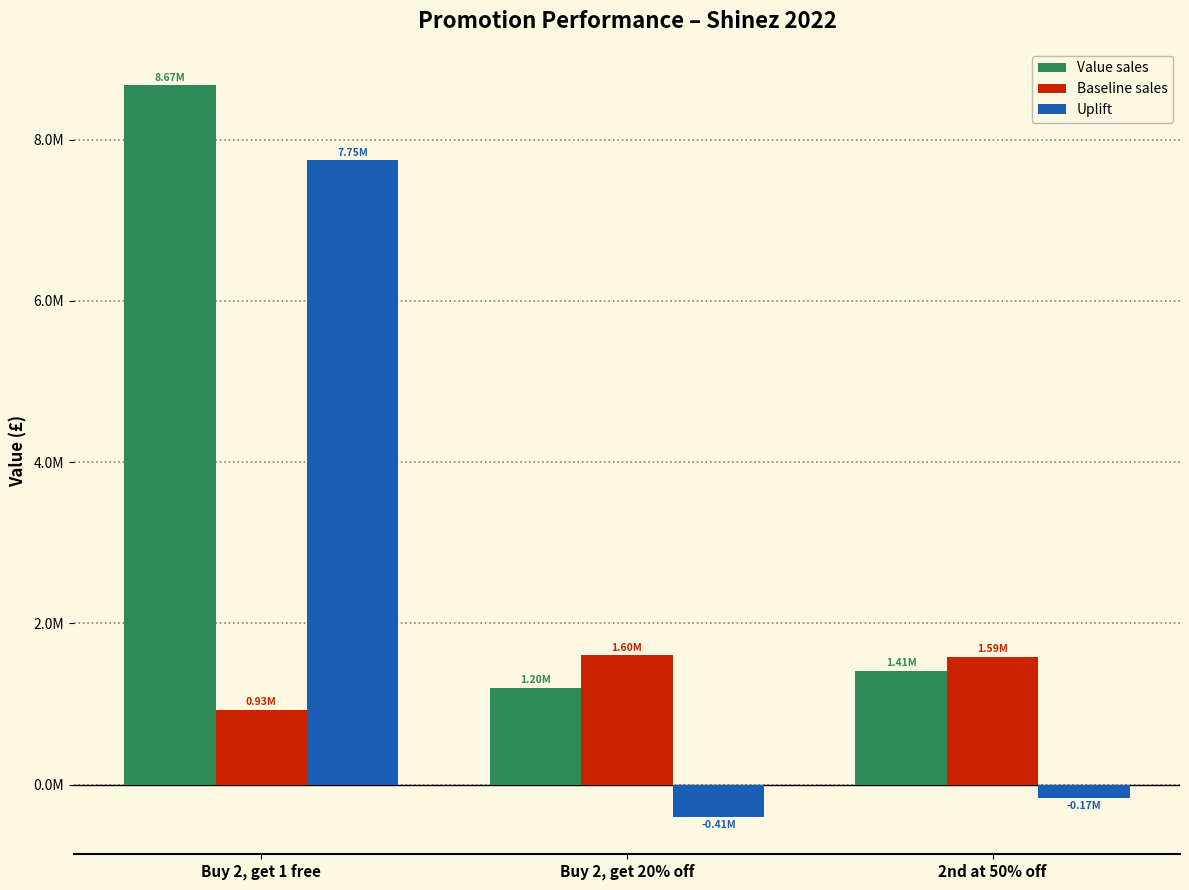

Are the bars horizontal?

No